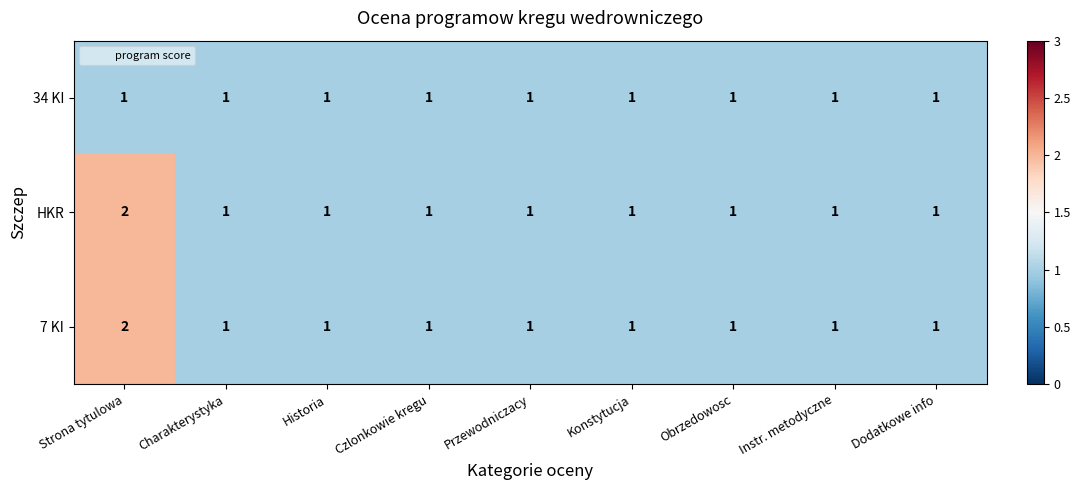

Reading left to right, what are all the values shown in this chart?

34 KI: Strona tytulowa=1	Charakterystyka=1	Historia=1	Czlonkowie kregu=1	Przewodniczacy=1	Konstytucja=1	Obrzedowosc=1	Instr. metodyczne=1	Dodatkowe info=1
HKR: Strona tytulowa=2	Charakterystyka=1	Historia=1	Czlonkowie kregu=1	Przewodniczacy=1	Konstytucja=1	Obrzedowosc=1	Instr. metodyczne=1	Dodatkowe info=1
7 KI: Strona tytulowa=2	Charakterystyka=1	Historia=1	Czlonkowie kregu=1	Przewodniczacy=1	Konstytucja=1	Obrzedowosc=1	Instr. metodyczne=1	Dodatkowe info=1